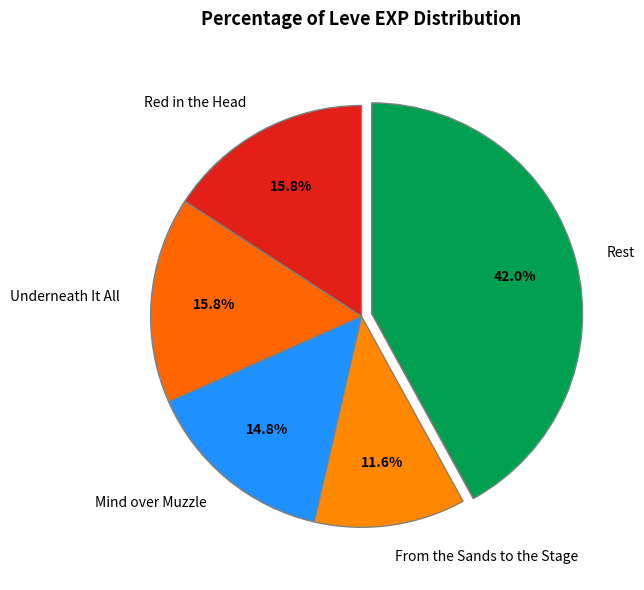

Which category has the smallest portion of the pie?

From the Sands to the Stage